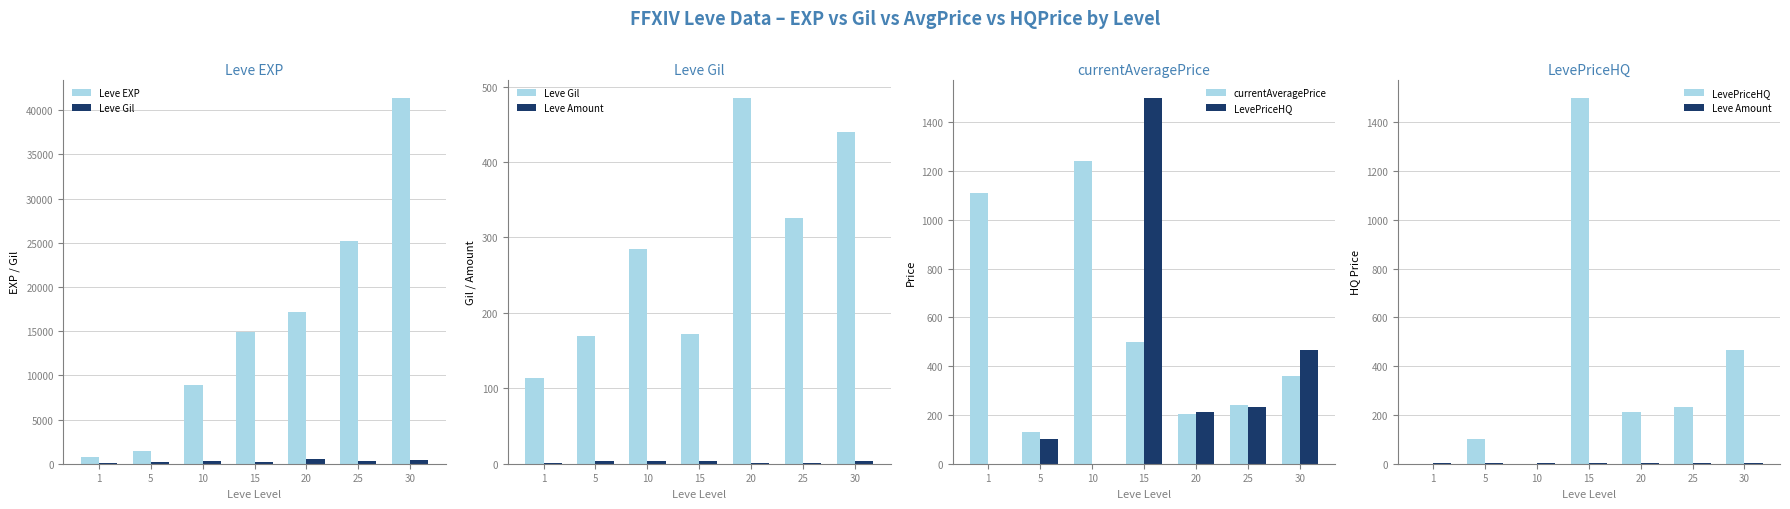

Which label corresponds to the largest value in the chart?

30